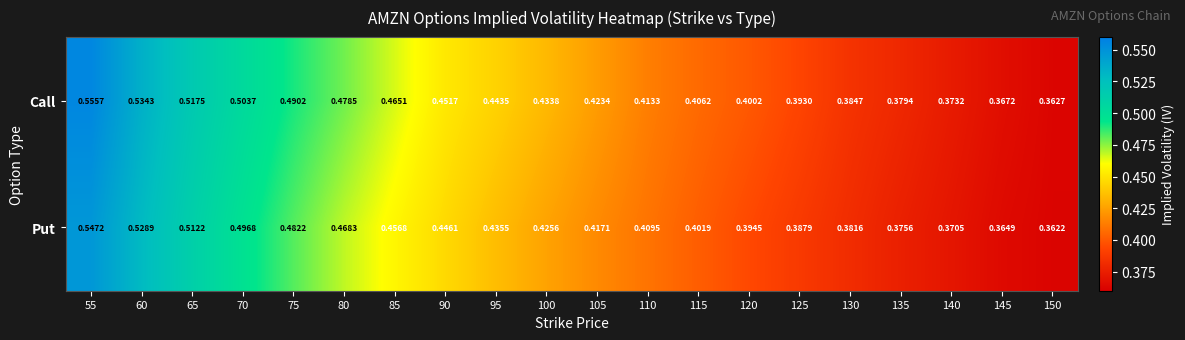

At which category is the sum across all series the highest?

55